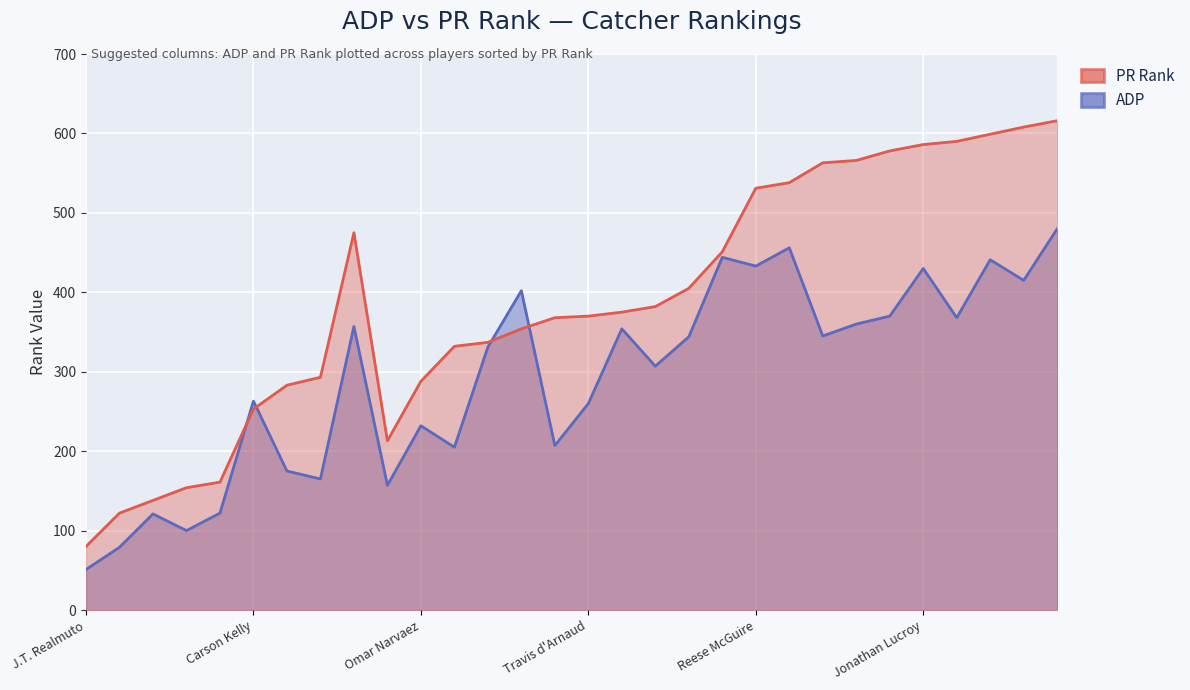

List the series in order of their overall mean, highest first.

PR Rank, ADP